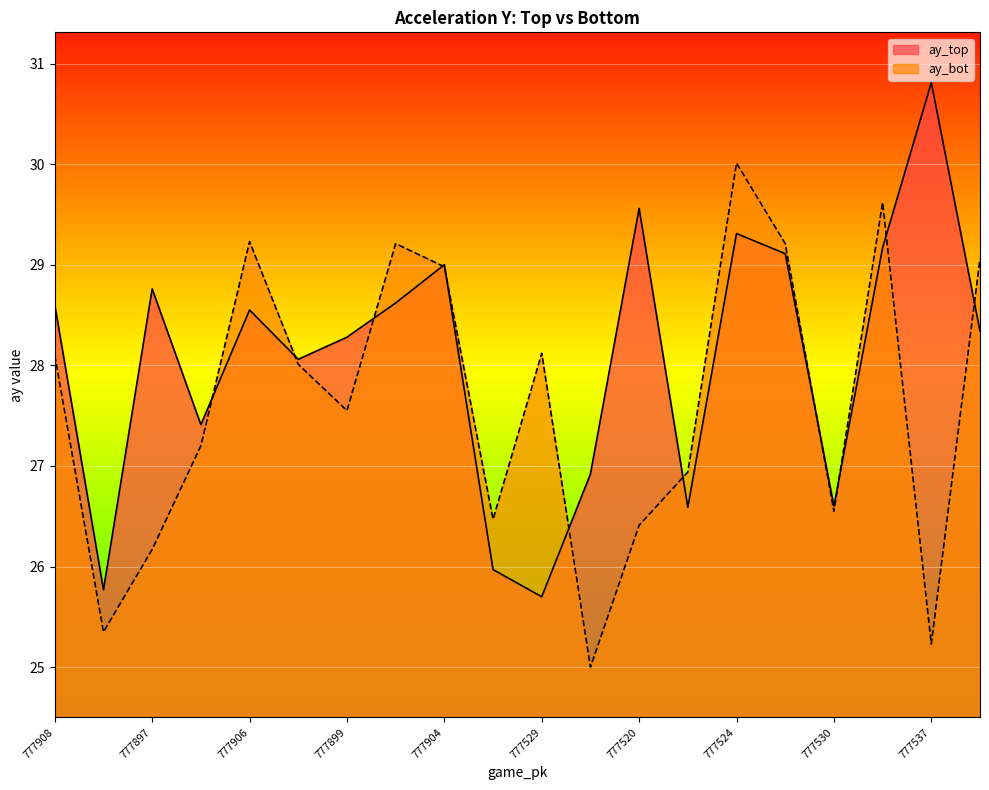

What is the total value across all series at 777898?

57.8